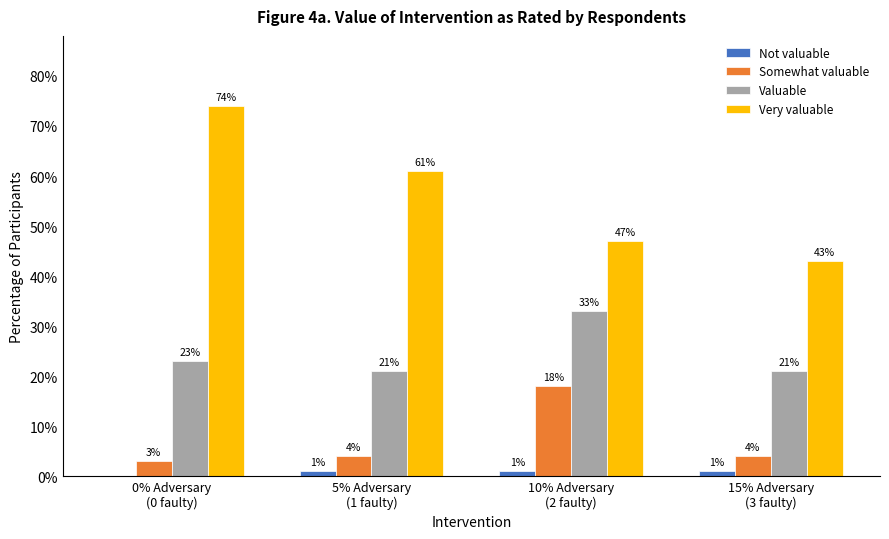

Which series has the largest total across all categories?

Very valuable